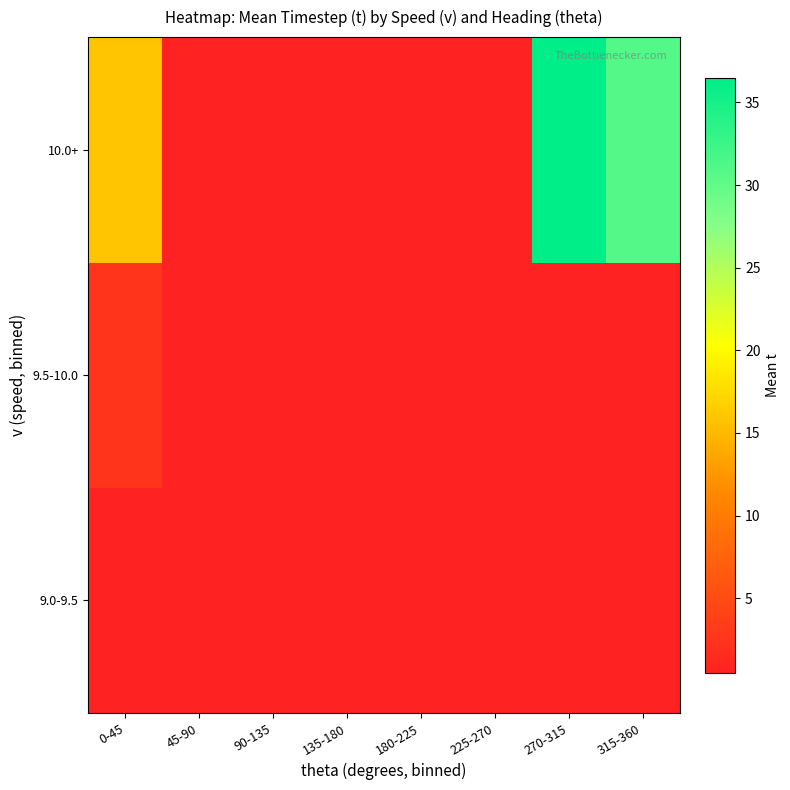

Reading left to right, what are all the values shown in this chart?

9.0-9.5: 0-45=0.5	45-90=0.5	90-135=0.5	135-180=0.5	180-225=0.5	225-270=0.5	270-315=0.5	315-360=0.5
9.5-10.0: 0-45=2.5	45-90=0.5	90-135=0.5	135-180=0.5	180-225=0.5	225-270=0.5	270-315=0.5	315-360=0.5
10.0+: 0-45=16.0	45-90=0.5	90-135=0.5	135-180=0.5	180-225=0.5	225-270=0.5	270-315=36.5	315-360=31.0